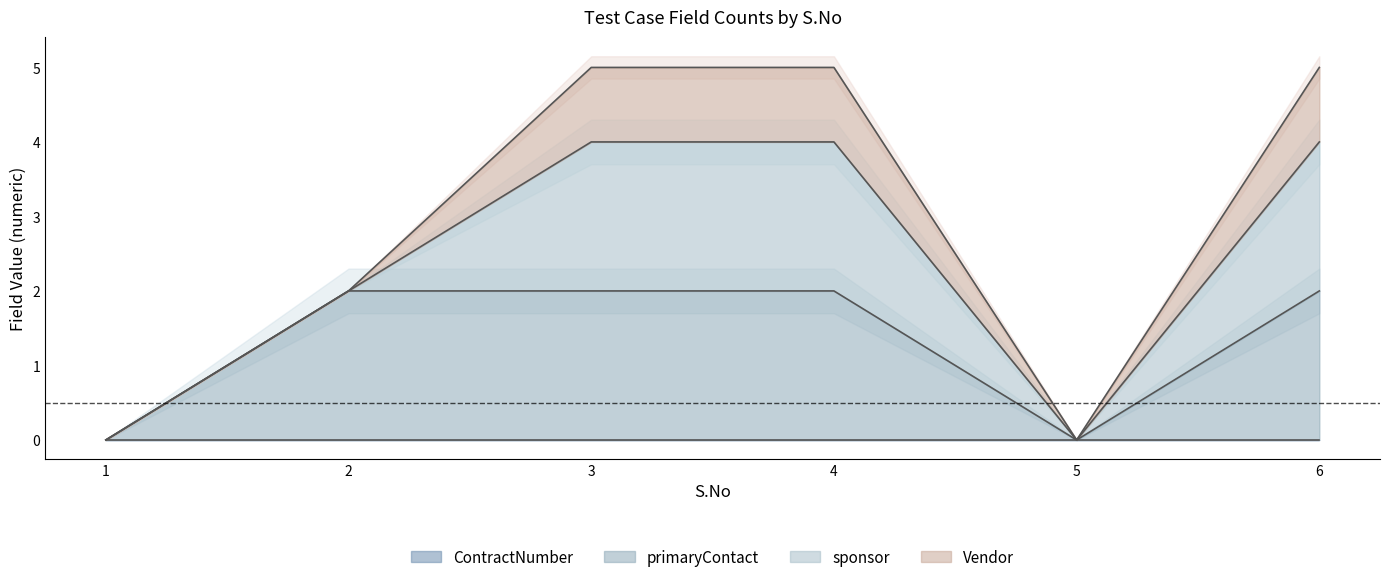

Which series has the largest total across all categories?

primaryContact